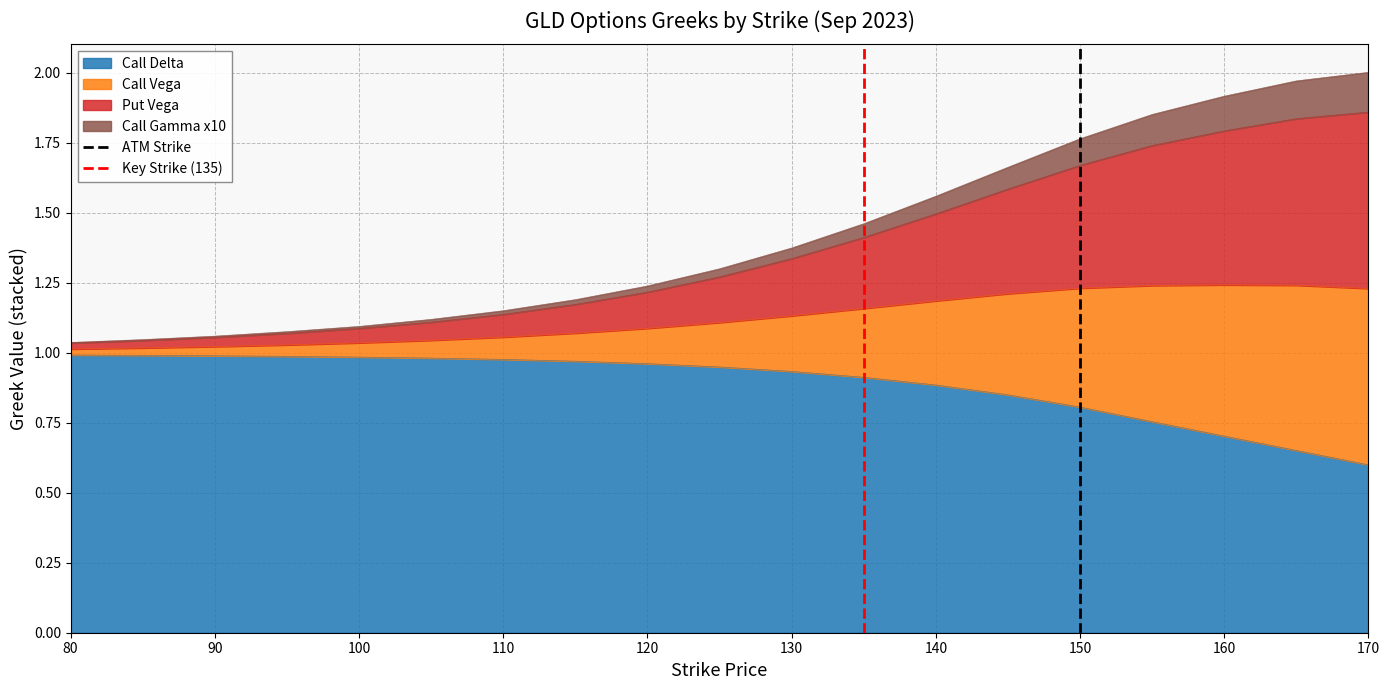

What is the lowest value of the Call Delta series?

0.6